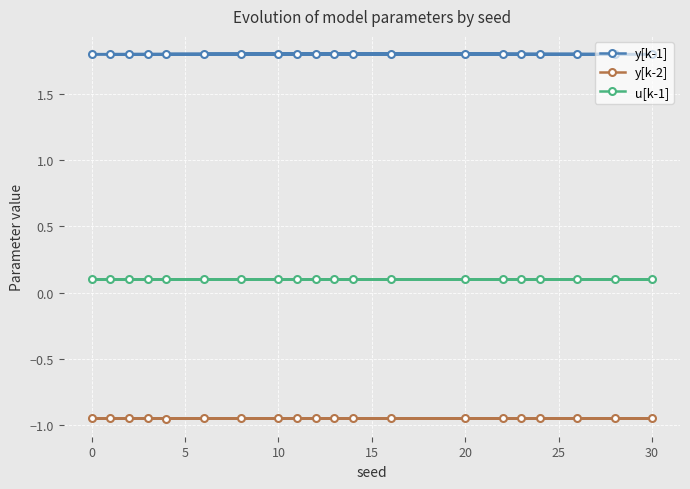

Reading right to left, what are all the values shown in this chart?

y[k-1]: 1.8	1.8	1.8	1.8	1.8	1.8	1.8	1.8	1.8	1.8	1.8	1.8	1.8	1.8	1.8	1.8	1.8	1.8	1.8	1.8
y[k-2]: -0.9	-1.0	-0.9	-0.9	-1.0	-1.0	-1.0	-1.0	-1.0	-0.9	-1.0	-0.9	-1.0	-1.0	-0.9	-0.9	-0.9	-1.0	-0.9	-0.9
u[k-1]: 0.1	0.1	0.1	0.1	0.1	0.1	0.1	0.1	0.1	0.1	0.1	0.1	0.1	0.1	0.1	0.1	0.1	0.1	0.1	0.1